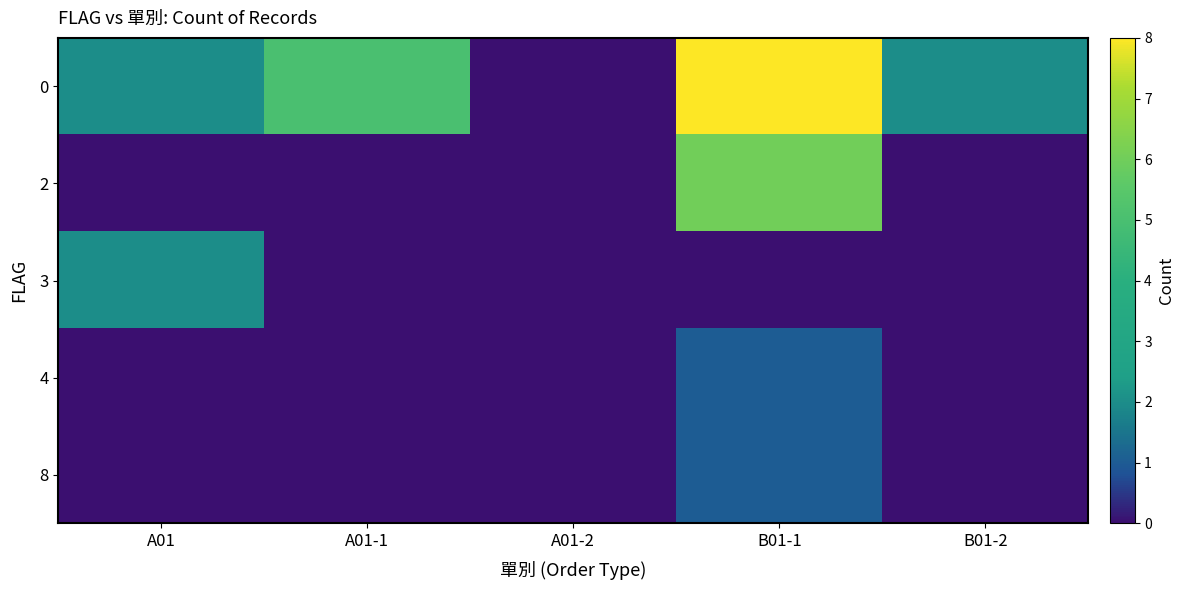

At how many categories does at least one series exceed 4?

2